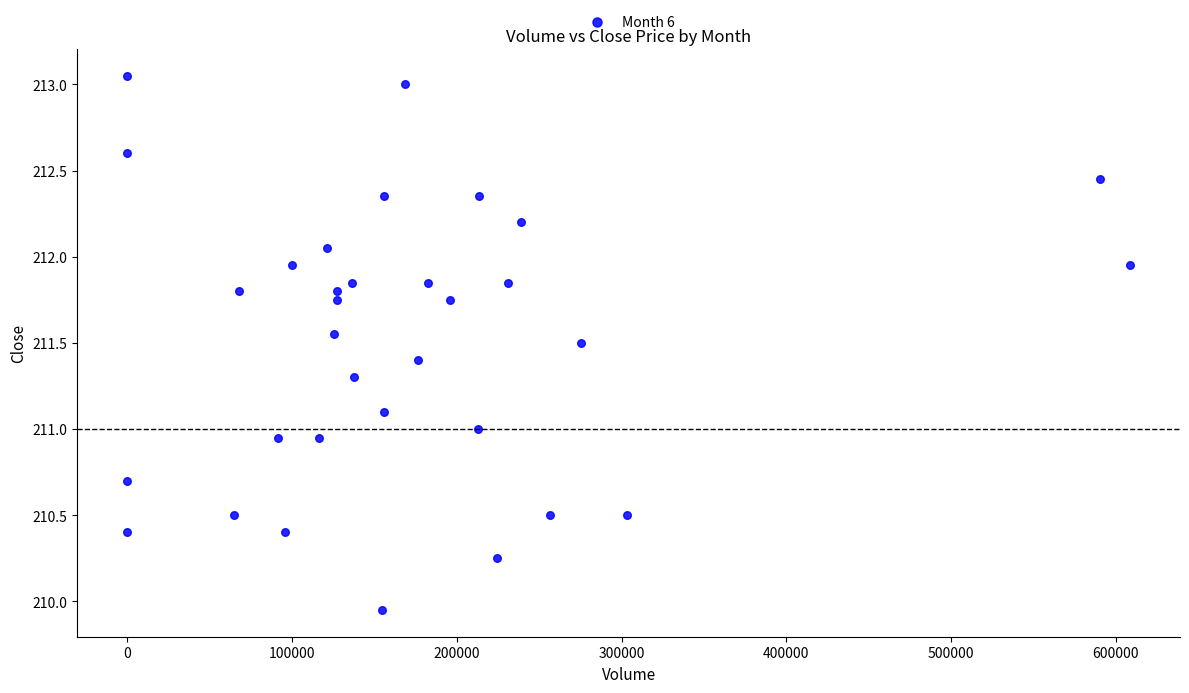

What is the range of Y values (max minus min)?

3.1